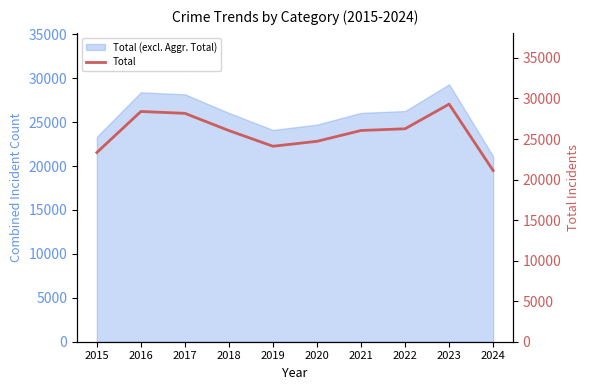

Which category has the highest value across all series?

2023